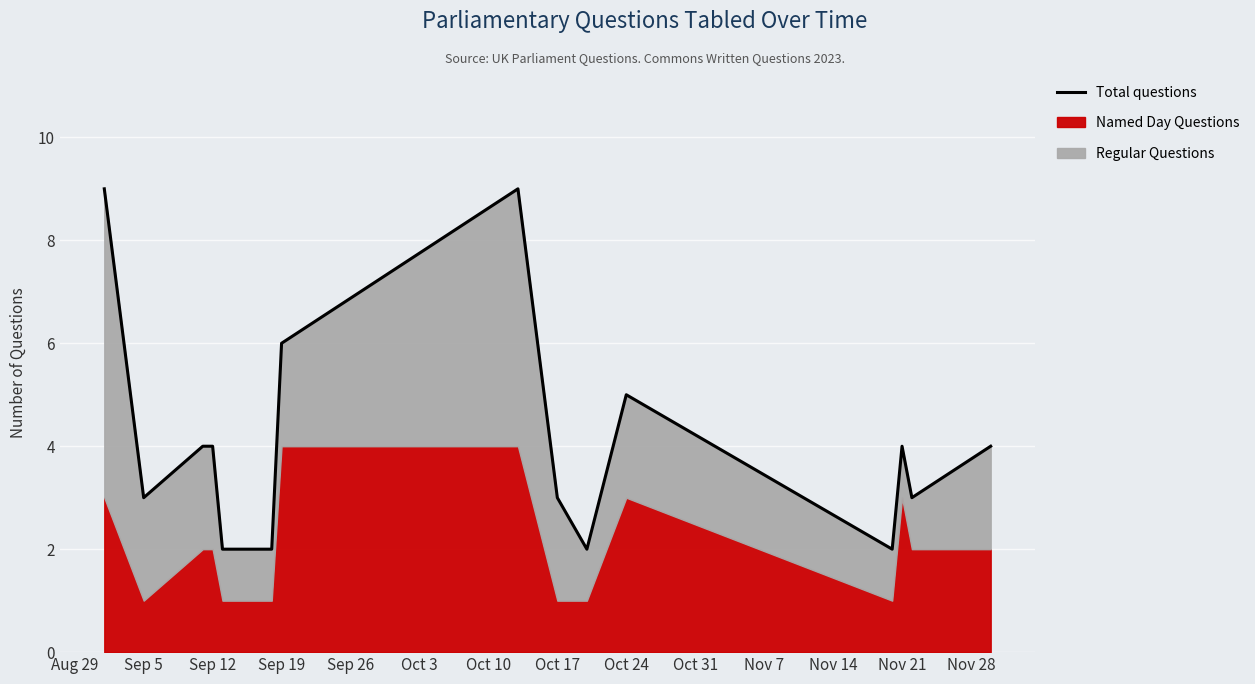

Count the number of values greater than 4.

4